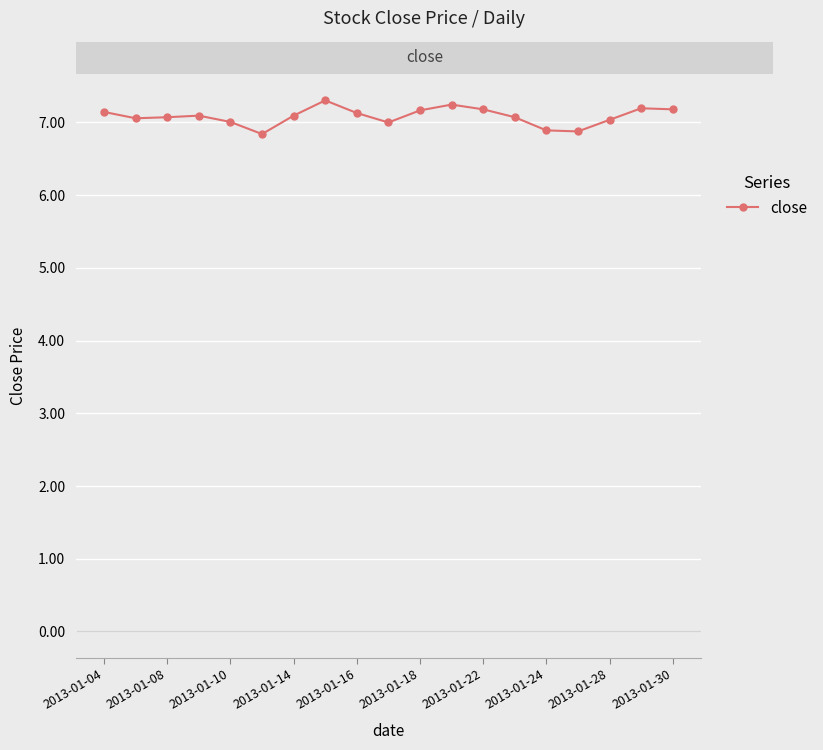

True or false: the data has more than 2 interior local peaks.

True